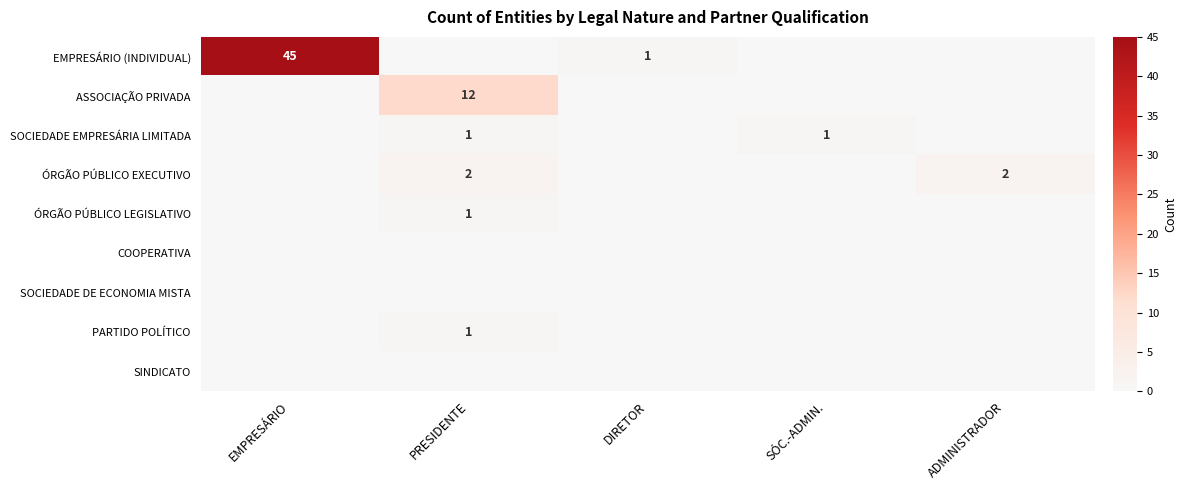

The value of ÓRGÃO PÚBLICO LEGISLATIVO at PRESIDENTE is 1. True or false?

True